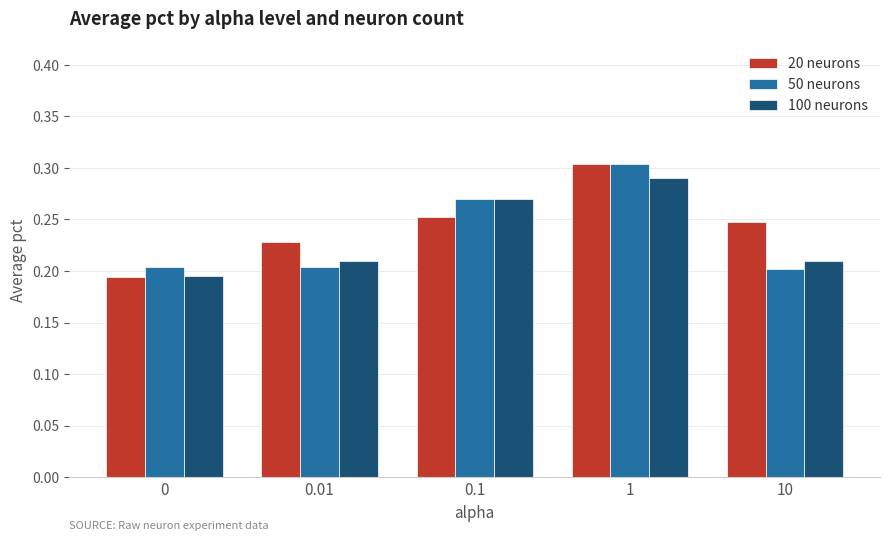

How many bars are there in each group?

3